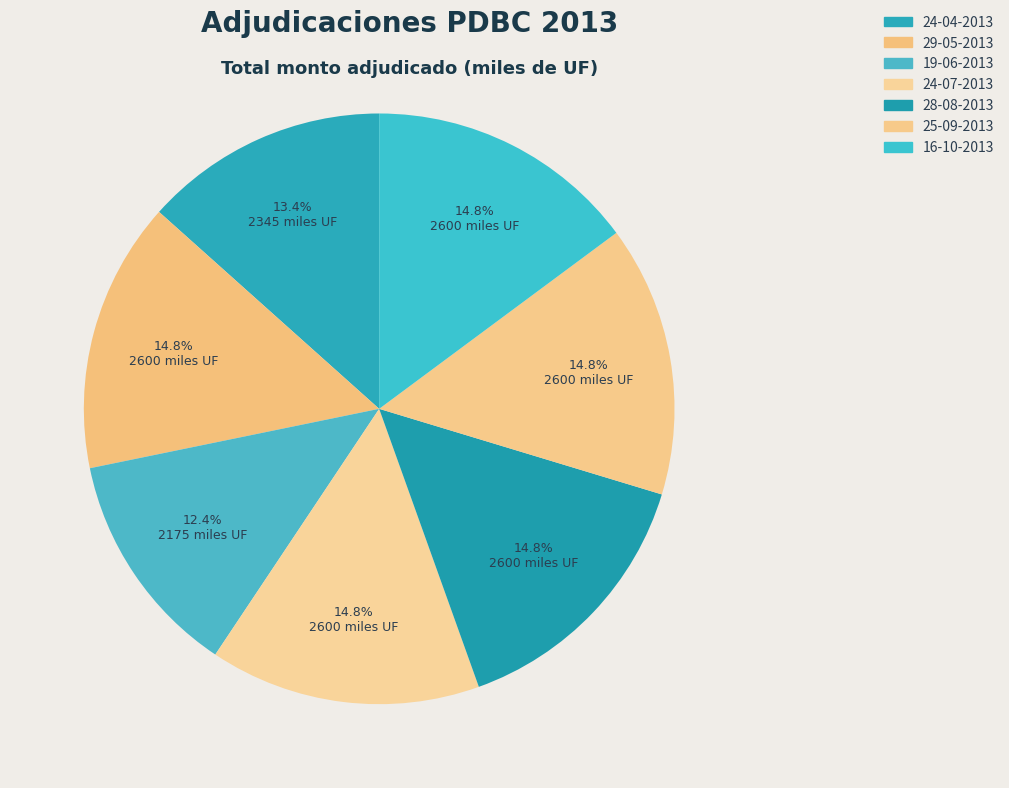

True or false: 24-07-2013 accounts for 7% of the total.

False